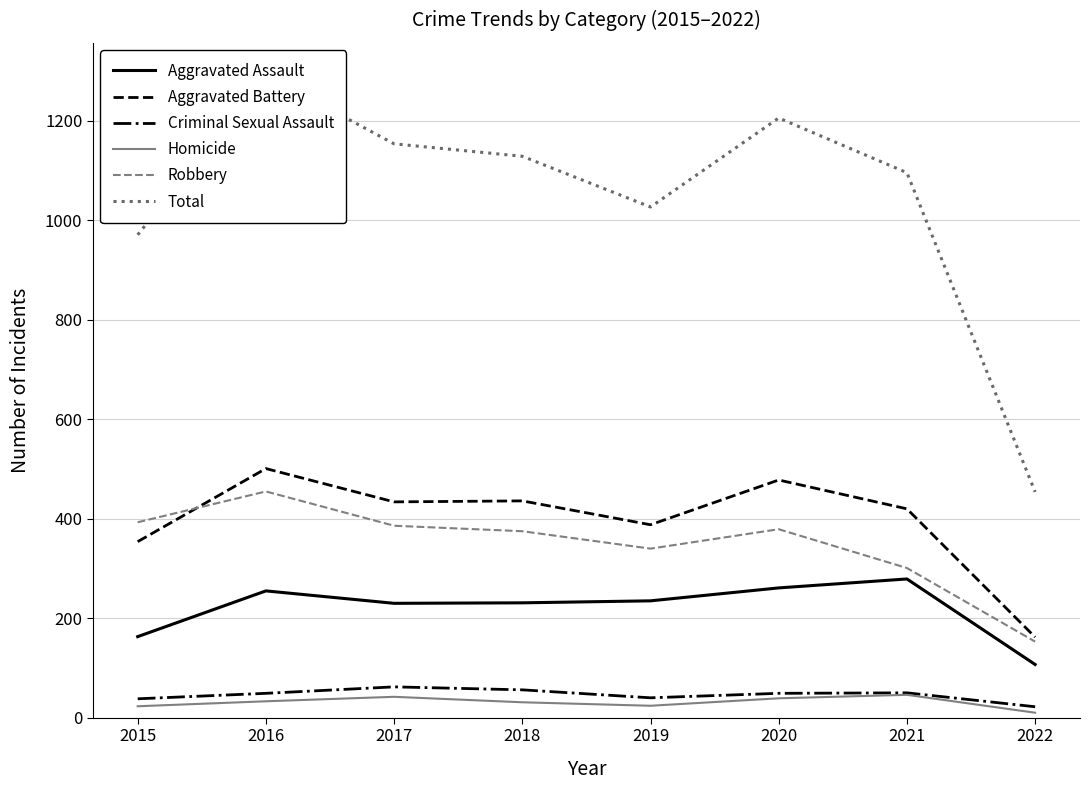

True or false: Homicide has a value of 5 at 2022.

False